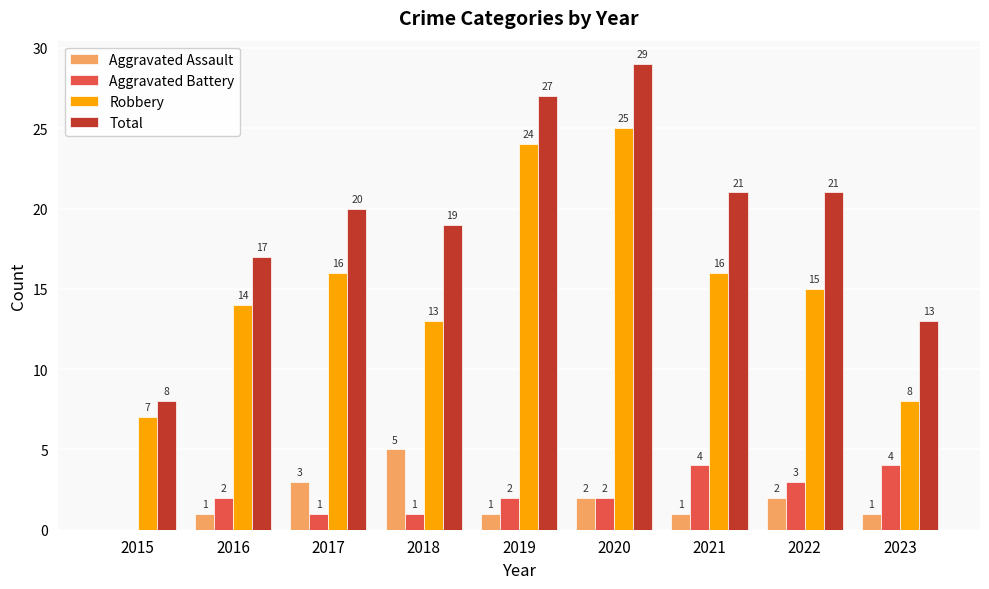

Is it true that Aggravated Assault equals 5 at 2018?

True